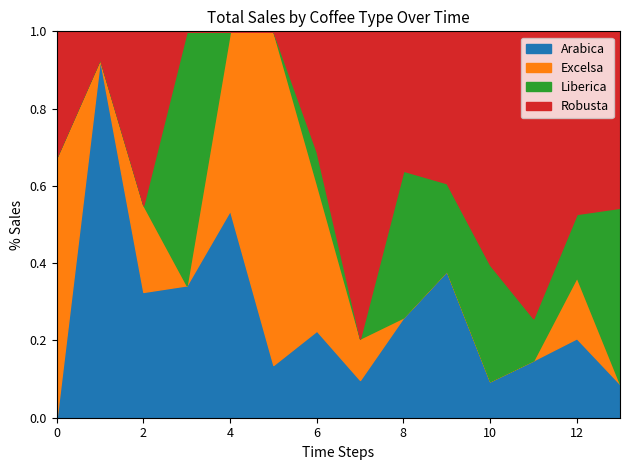

Between 2020-10 and 2021-09, which series saw the biggest shift?

Excelsa